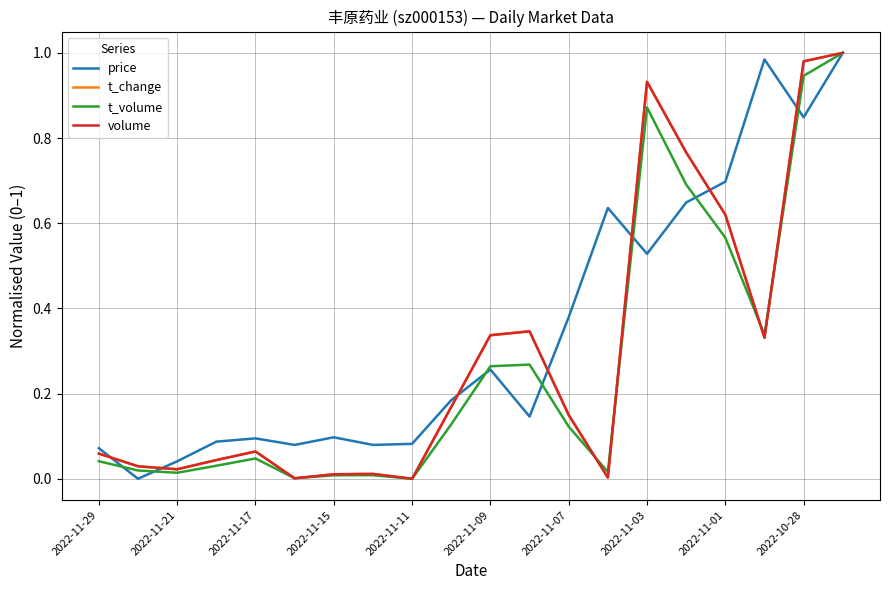

Which series has the largest total across all categories?

price